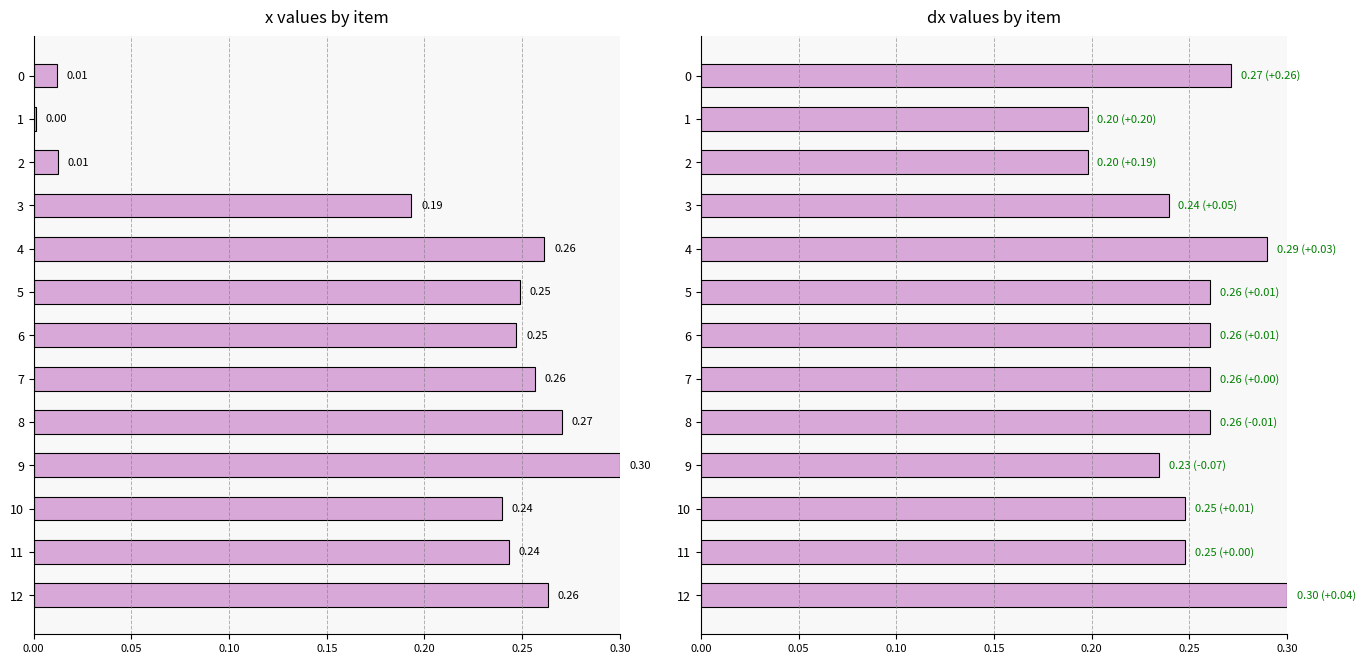

What is the difference between the maximum and minimum values in the x series?

0.3